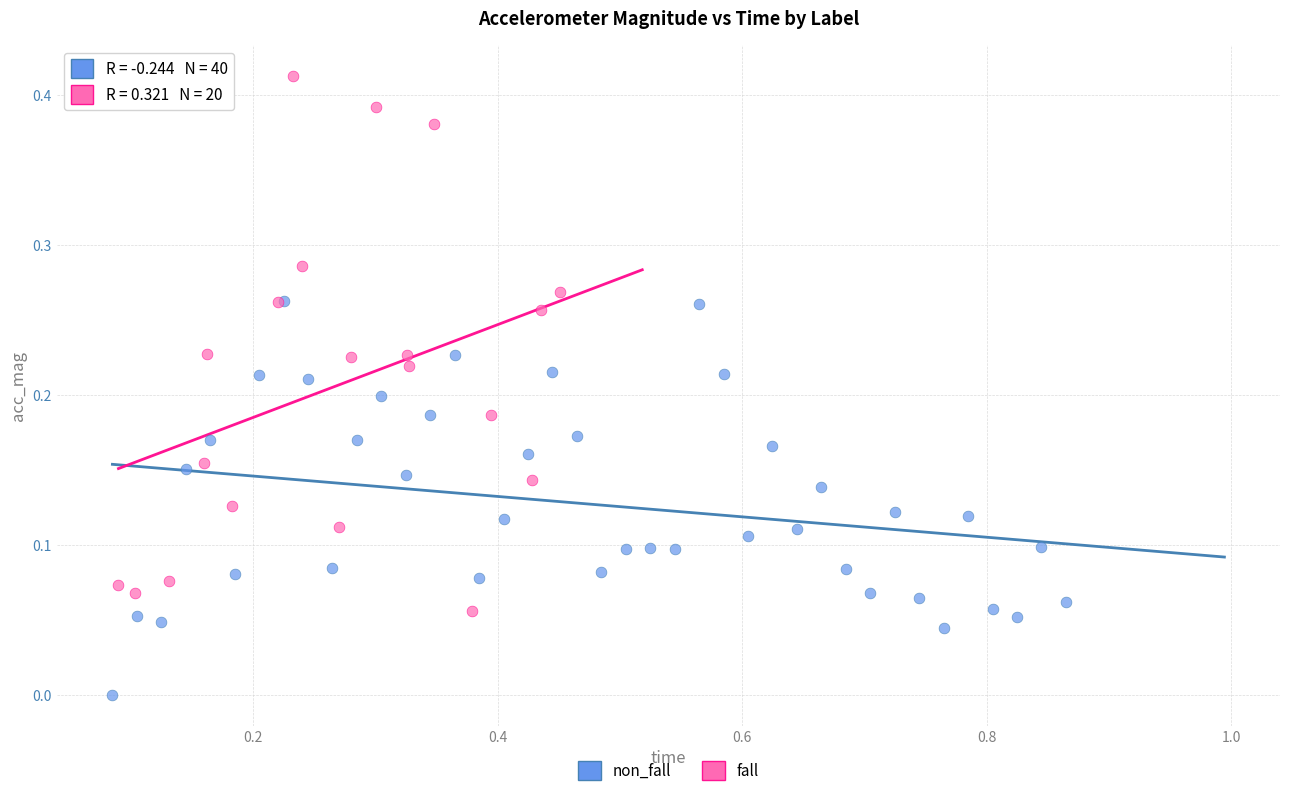

Which series has the largest Y range (max minus min)?

fall